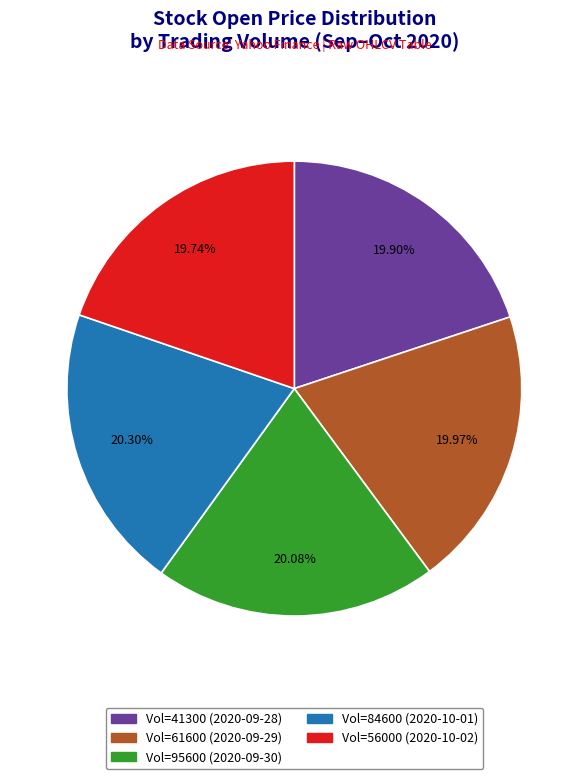

Is there a majority slice in this chart?

No